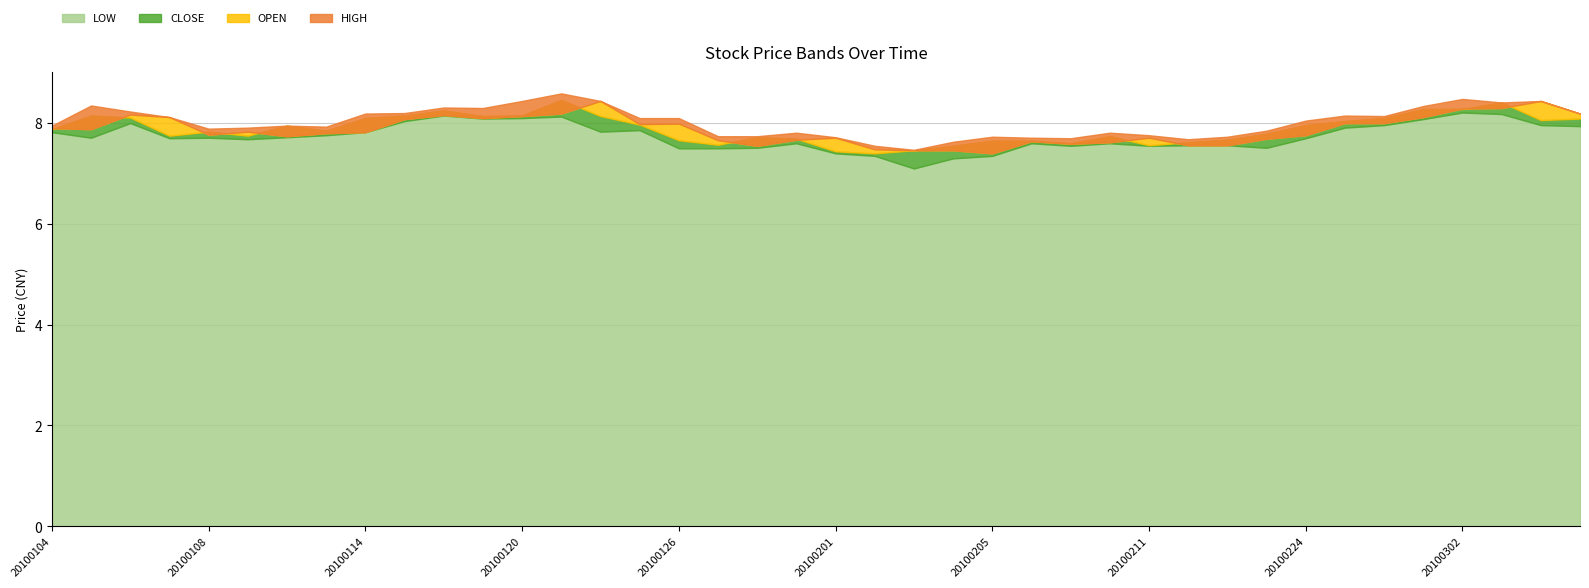

Does the chart contain stacked bars?

No